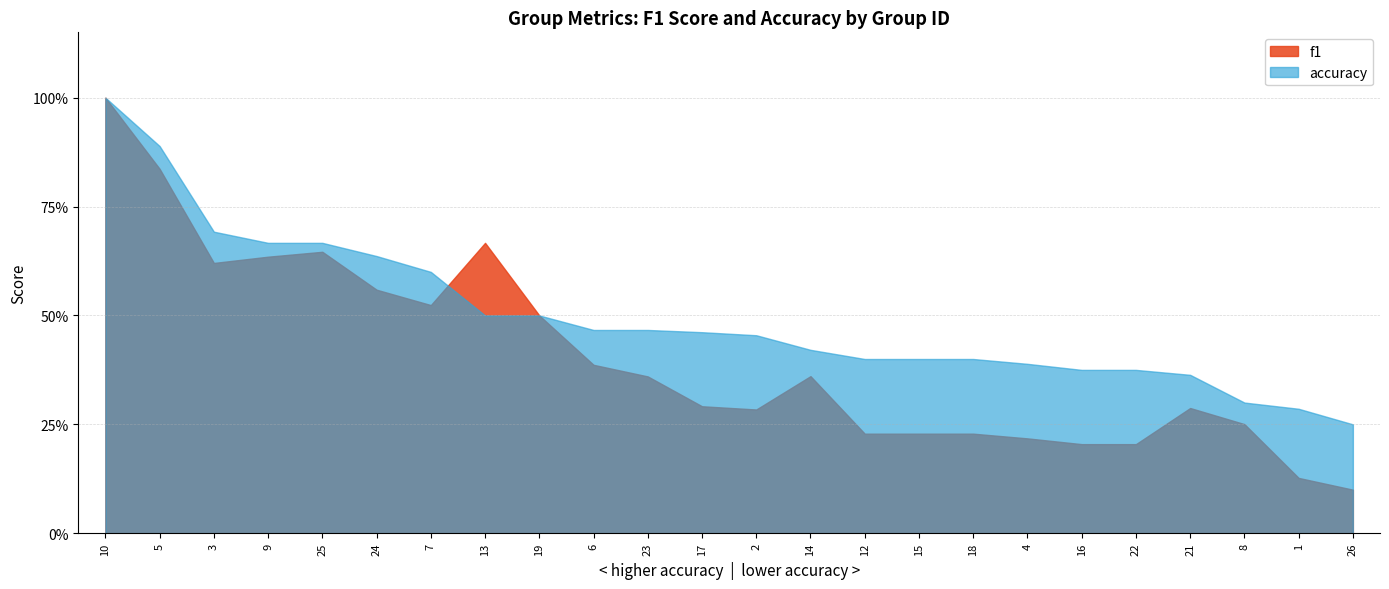

What is the average value of the f1 series?

0.4